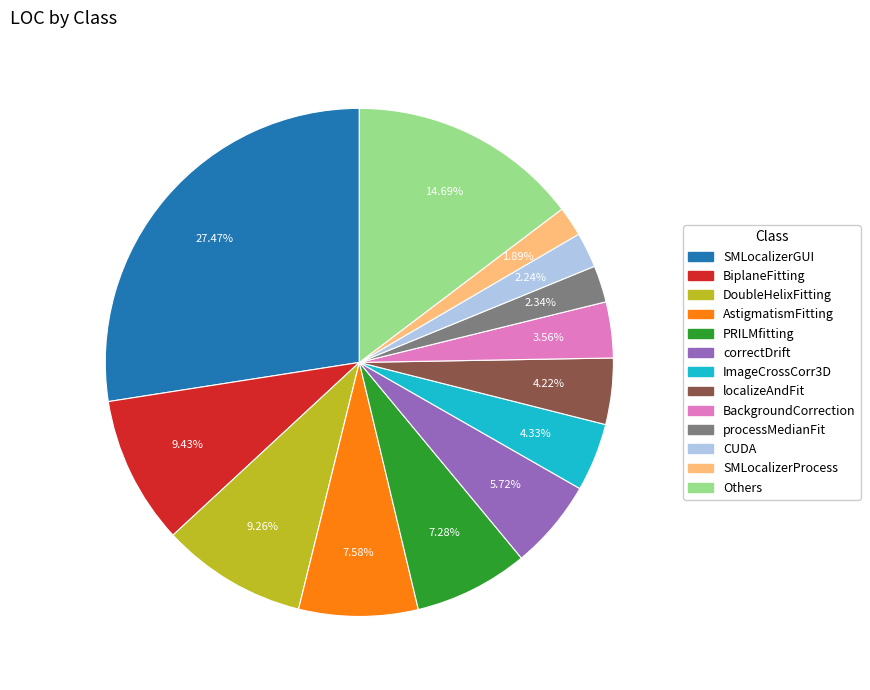

Does any single category account for the majority?

No